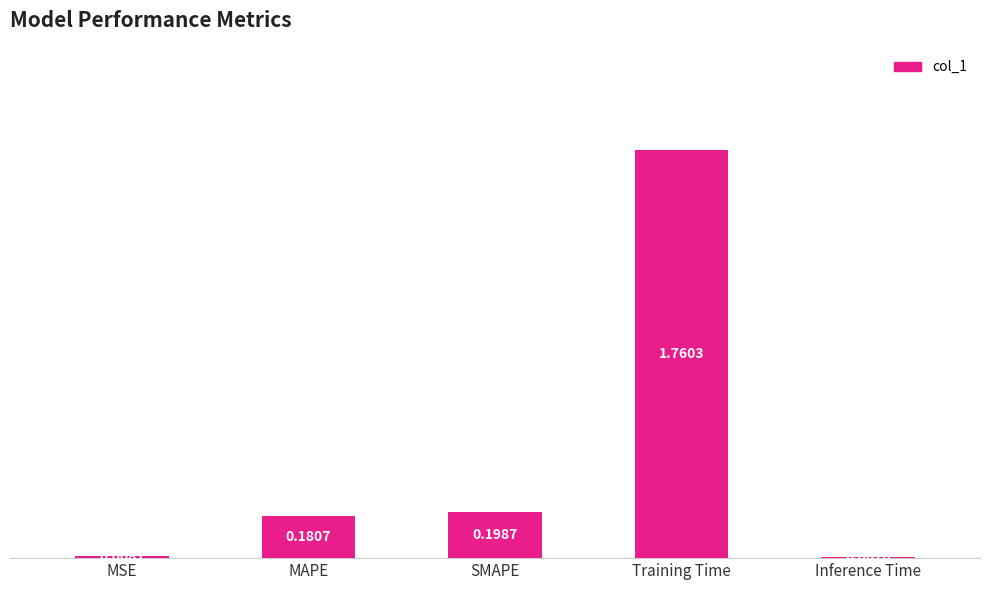

Which label corresponds to the smallest value in the chart?

Inference Time